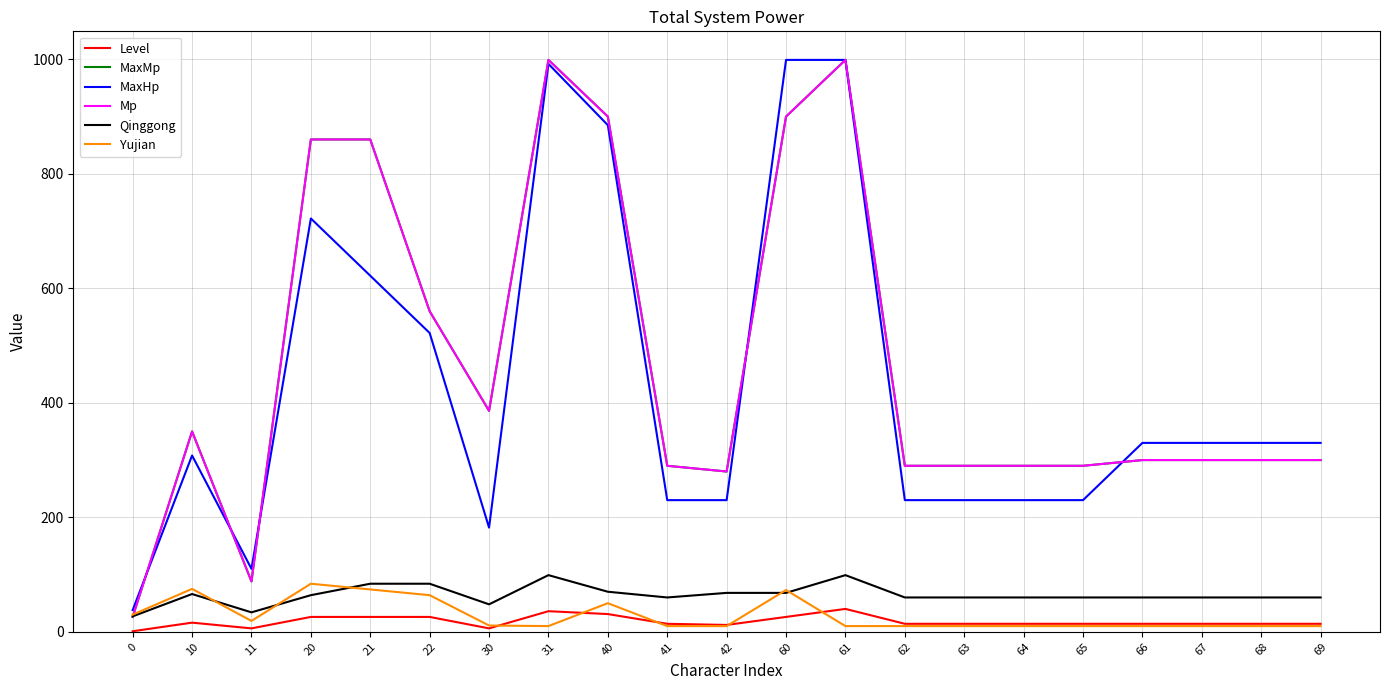

Does the chart have visible grid lines?

Yes